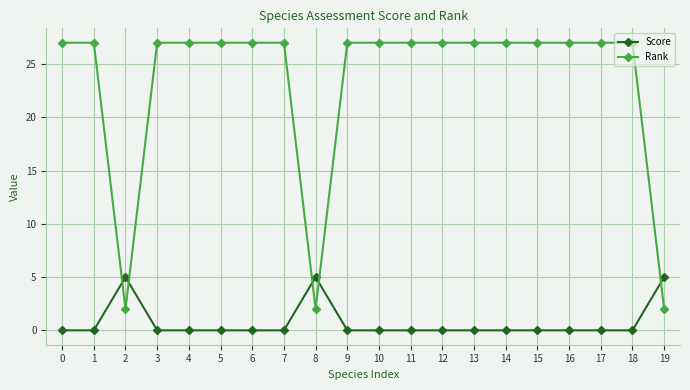

How many series are shown in this chart?

2